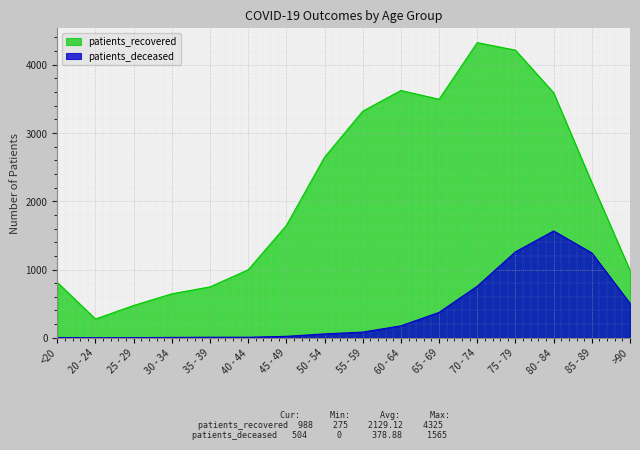

Reading right to left, list all the values displayed in this chart.

patients_recovered: >90=988	85 - 89=2273	80 - 84=3590	75 - 79=4214	70 - 74=4325	65 - 69=3495	60 - 64=3623	55 - 59=3320	50 - 54=2646	45 - 49=1646	40 - 44=996	35 - 39=746	30 - 34=644	25 - 29=473	20 - 24=275	<20=812
patients_deceased: >90=504	85 - 89=1243	80 - 84=1565	75 - 79=1259	70 - 74=756	65 - 69=372	60 - 64=175	55 - 59=83	50 - 54=57	45 - 49=21	40 - 44=8	35 - 39=8	30 - 34=5	25 - 29=2	20 - 24=0	<20=4